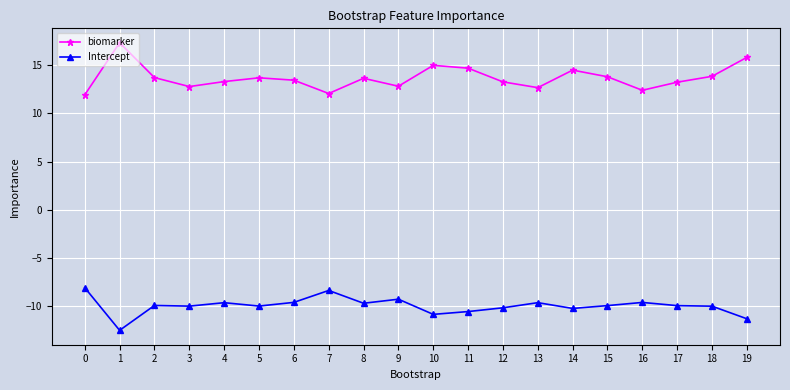

What is the total value across all series at 1?

4.8